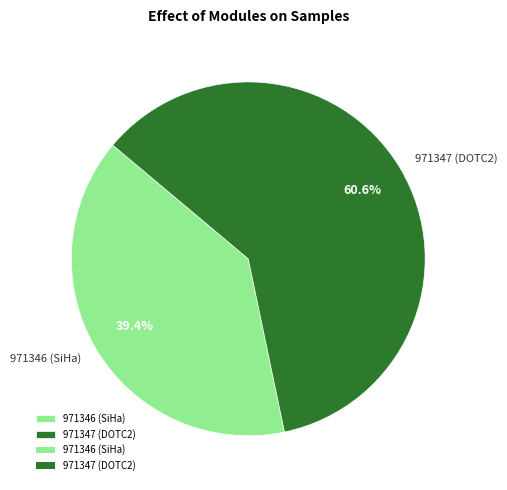

Between 971346 (SiHa) and 971347 (DOTC2), which is larger?

971347 (DOTC2)